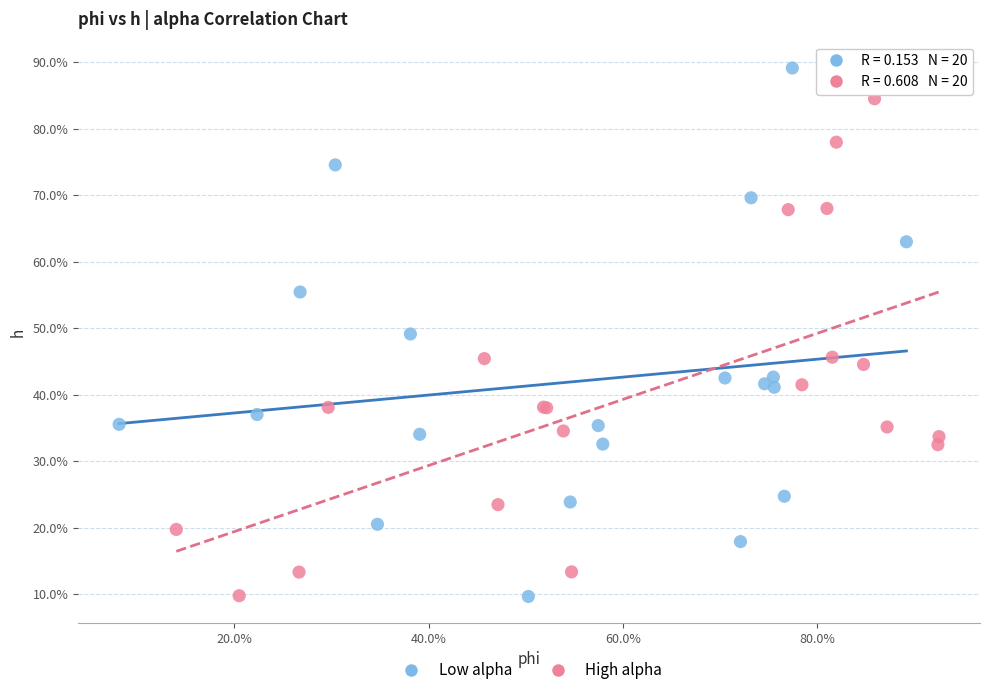

Which series contains the highest Y value?

Low alpha